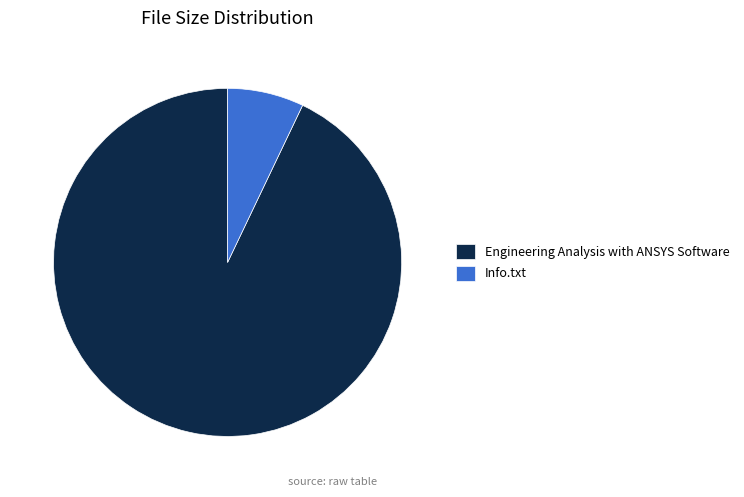

Combined, do Info.txt and Engineering Analysis with ANSYS Software account for over 50%?

Yes